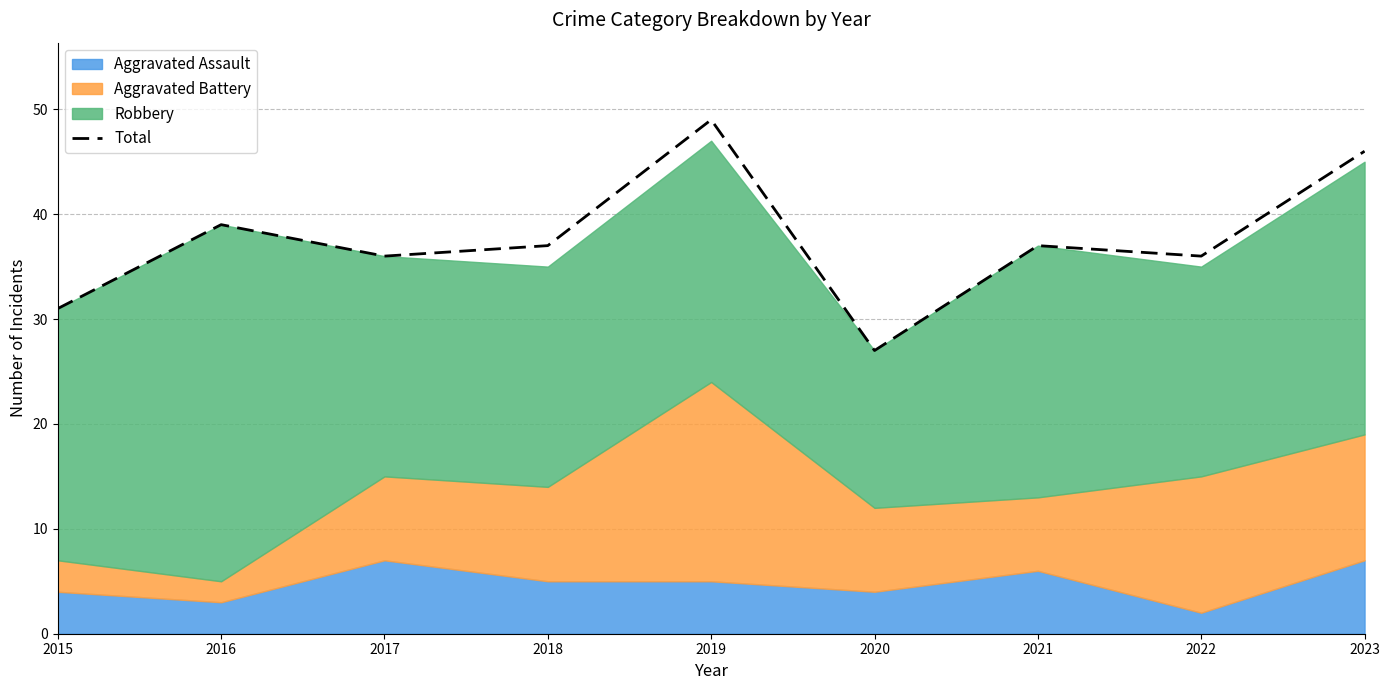

Which category has the lowest value across all series?

2020